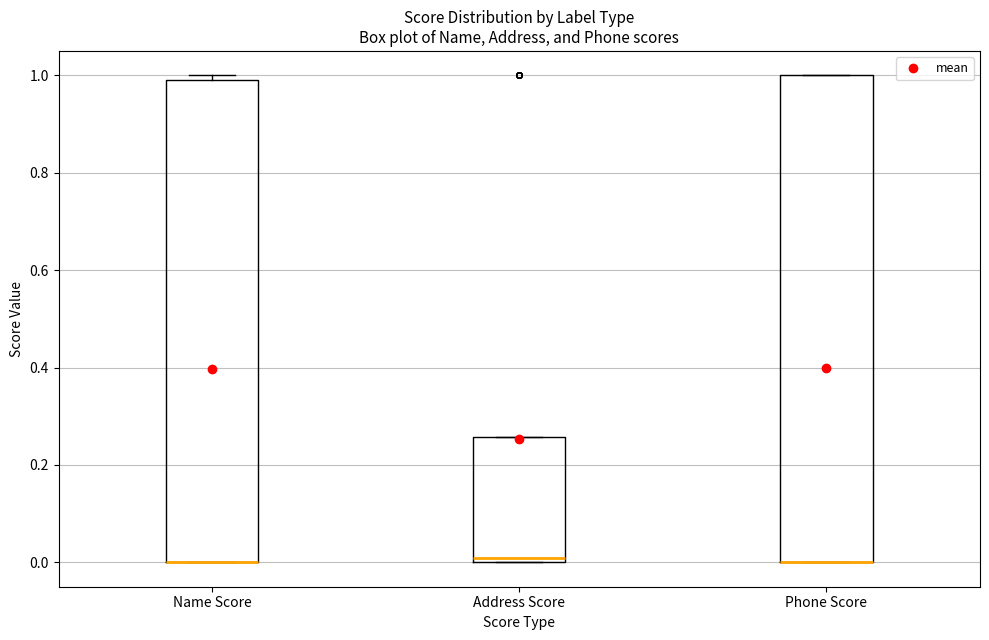

Where is the upper edge of the box for Address Score on the y-axis? The values are not printed on the chart, so give them approximately, as read against the axis.

0.26